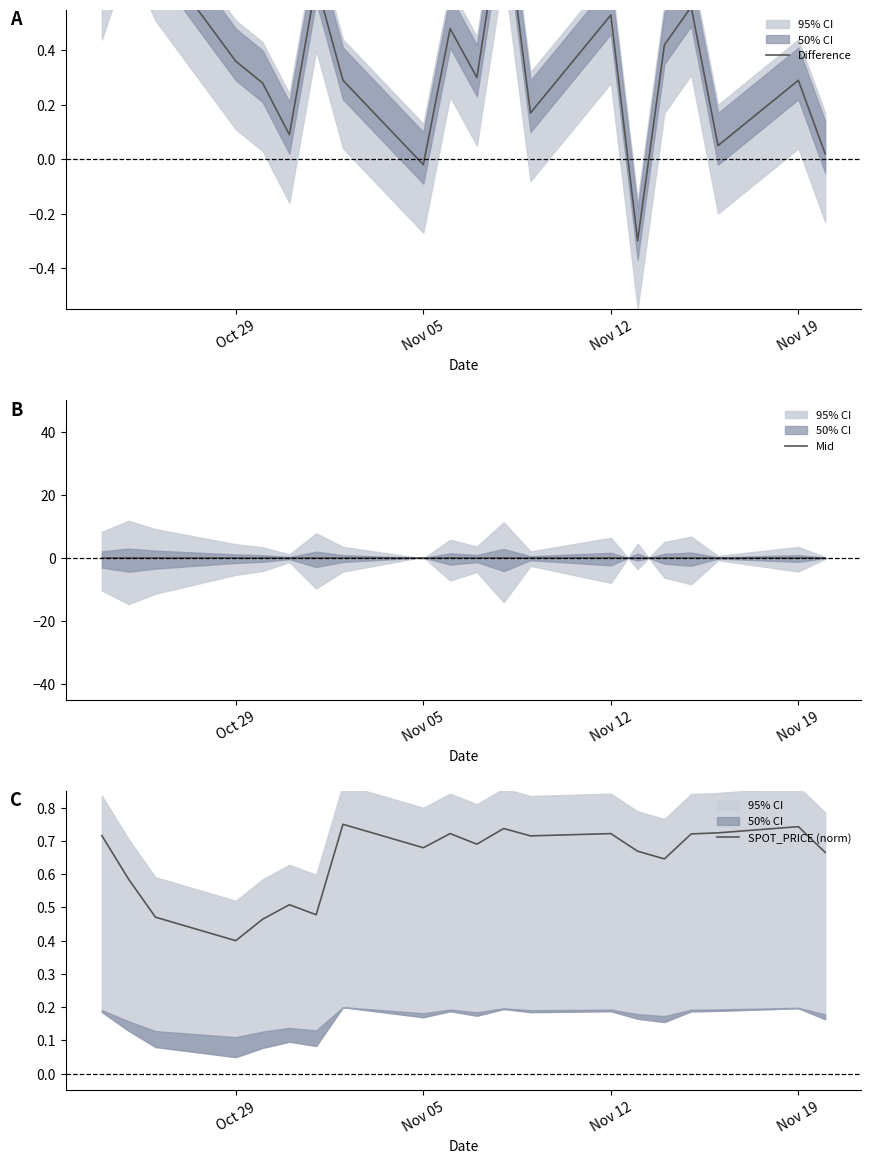

What is the lowest value of the SPOT_PRICE (norm) series?

0.4